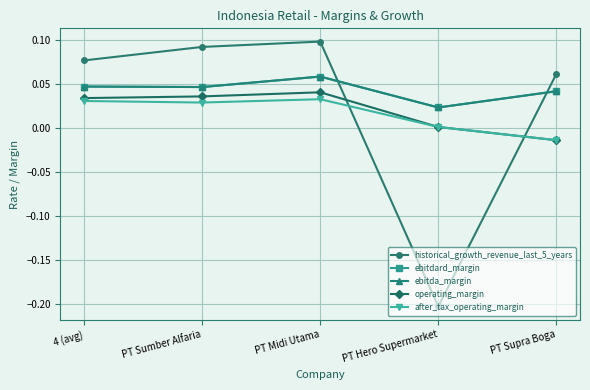

Is this an area chart (filled region under the line)?

No